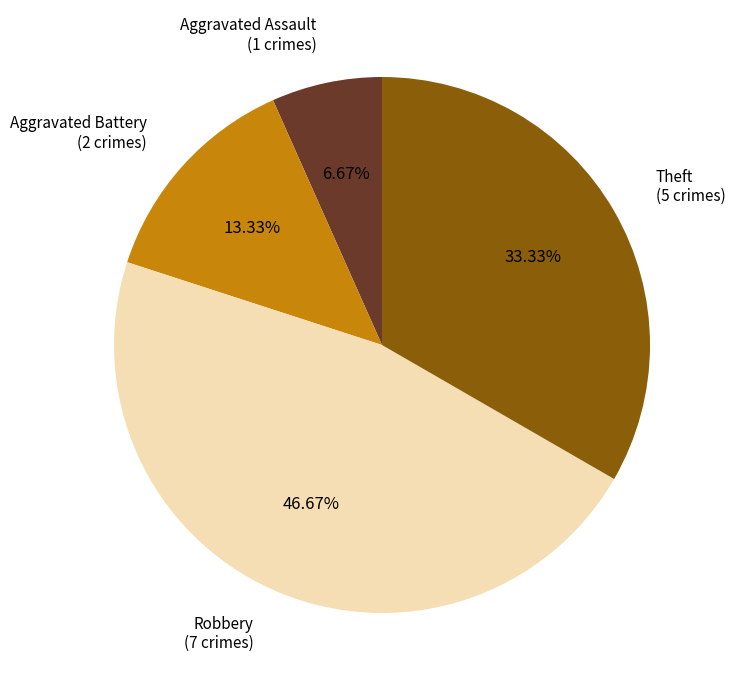

Does any single category account for the majority?

No